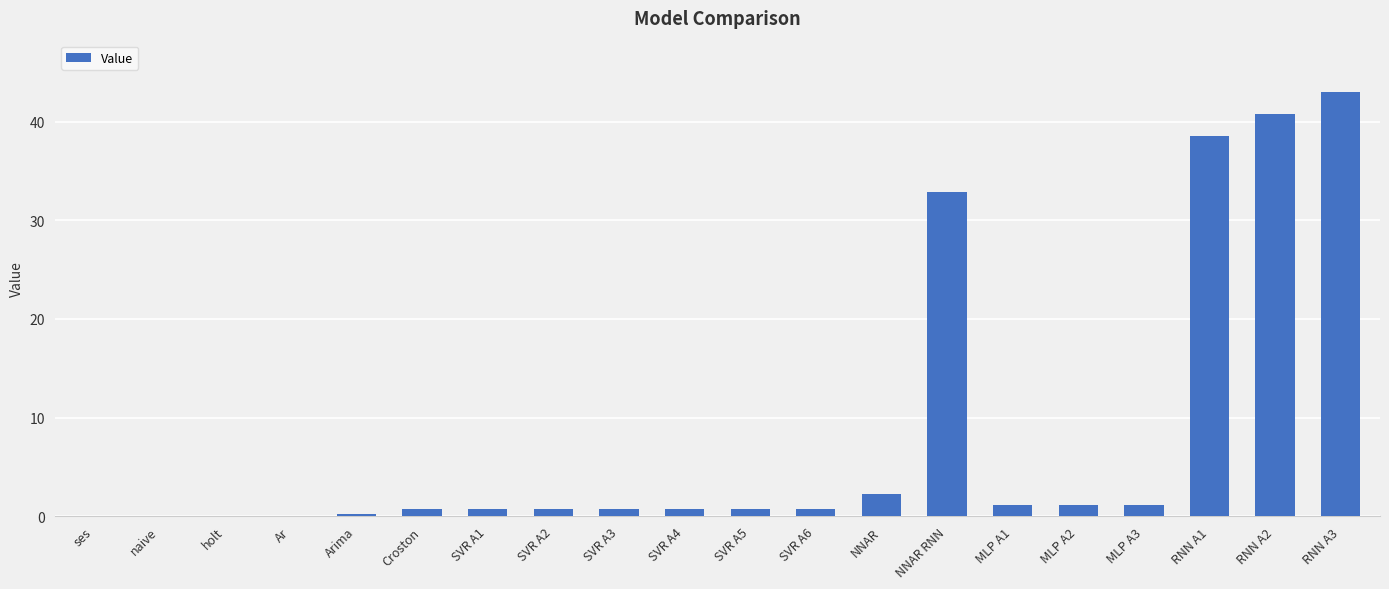

What is the sum of the values at RNN A1 and RNN A3?

81.6